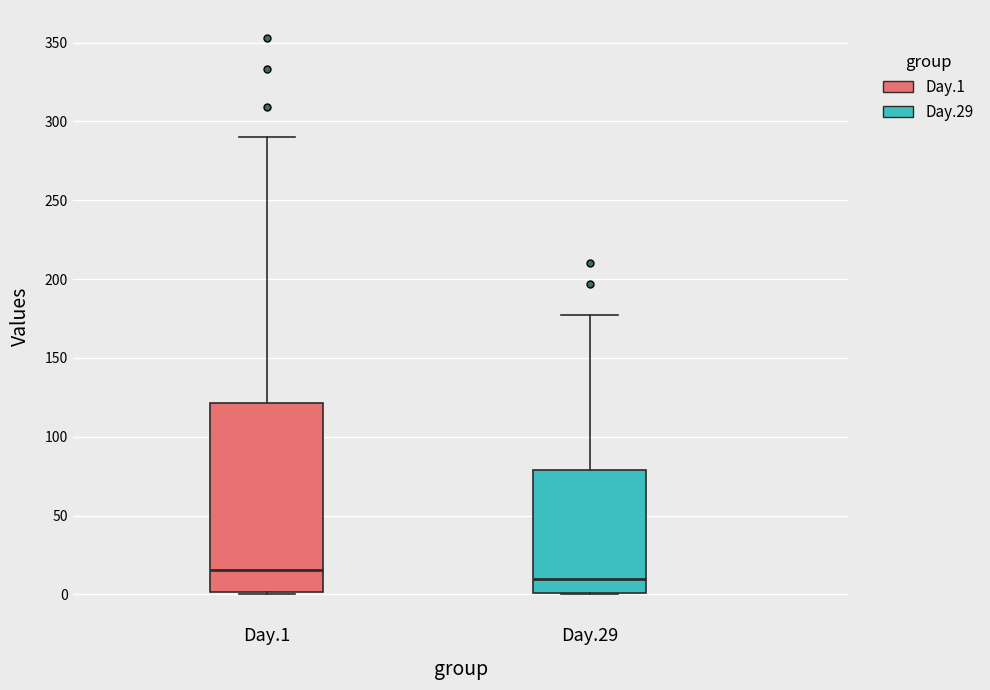

Where is the upper edge of the box for Day.1 on the y-axis? The values are not printed on the chart, so give them approximately, as read against the axis.

120